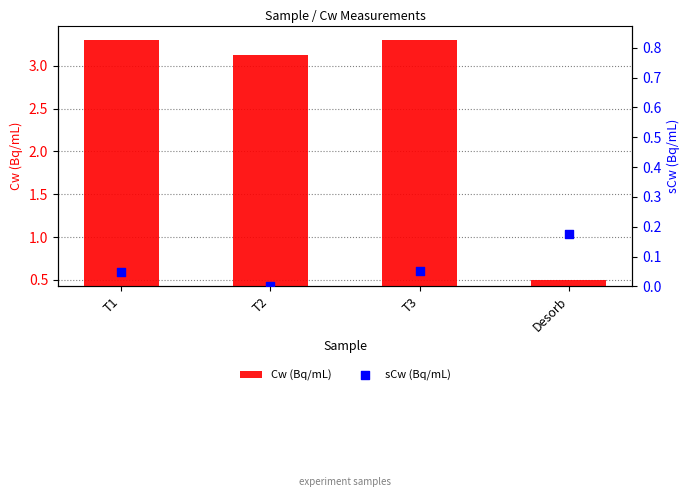

Is the value of Cw (Bq/mL) at T3 greater than the value of sCw (Bq/mL) at T1?

Yes